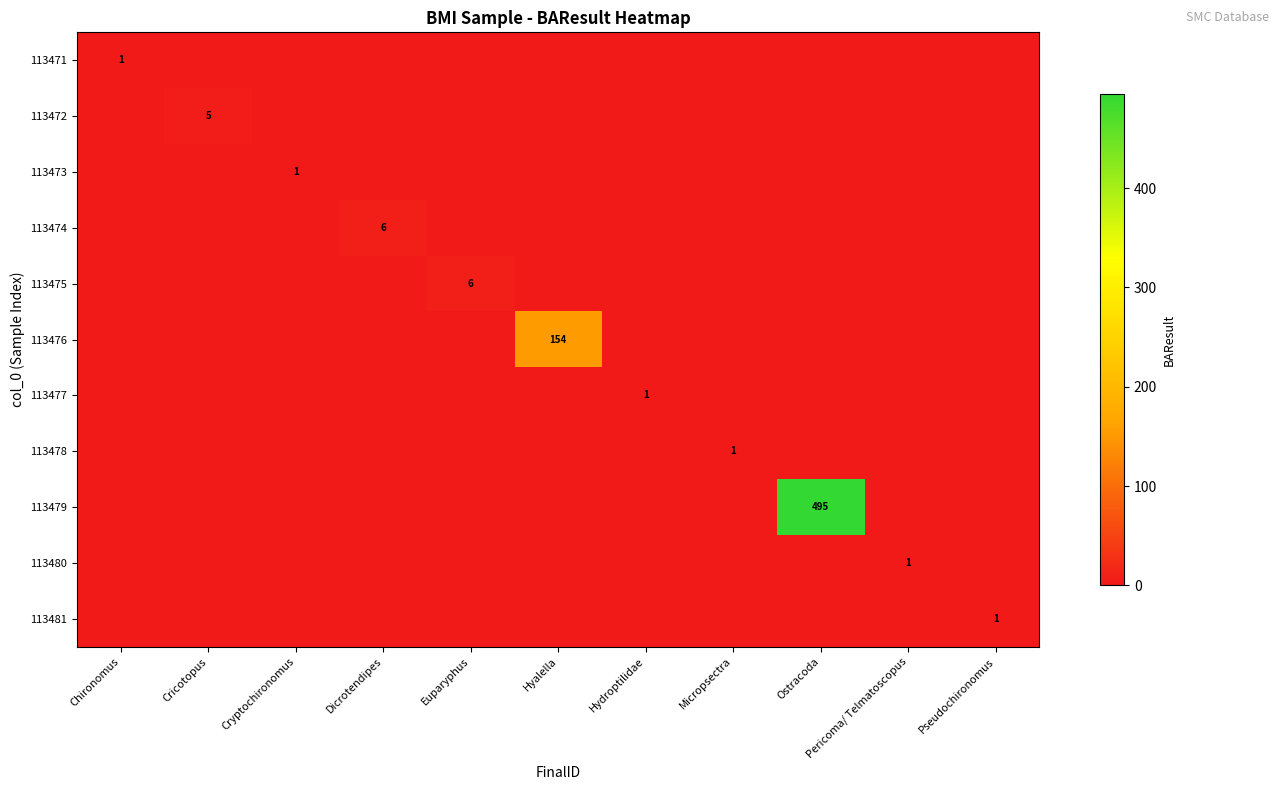

Between Ostracoda and Micropsectra, which is larger?

Ostracoda